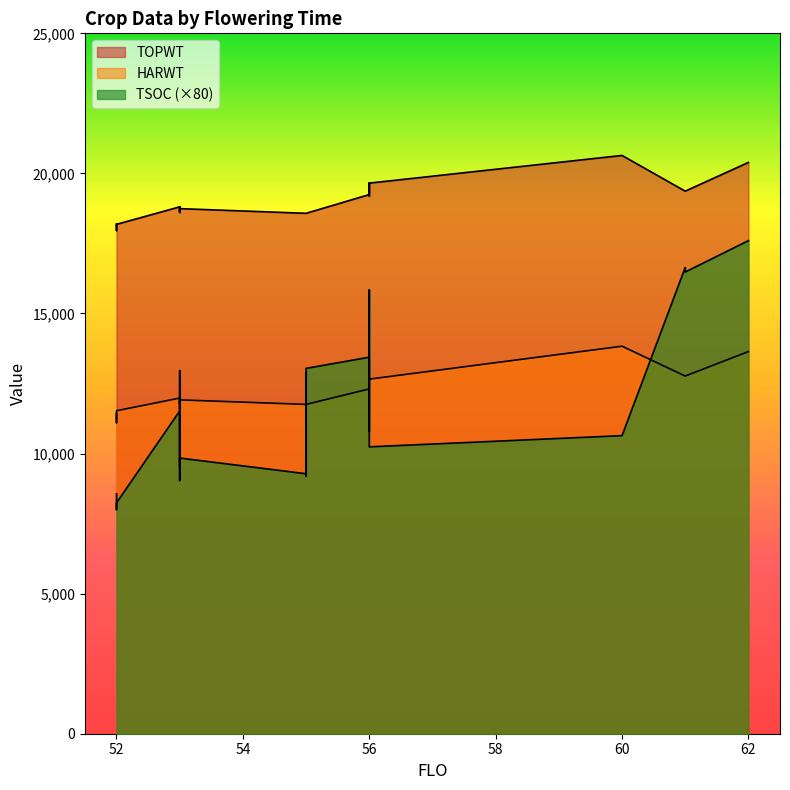

The value of HARWT at 60 is 9361. True or false?

False